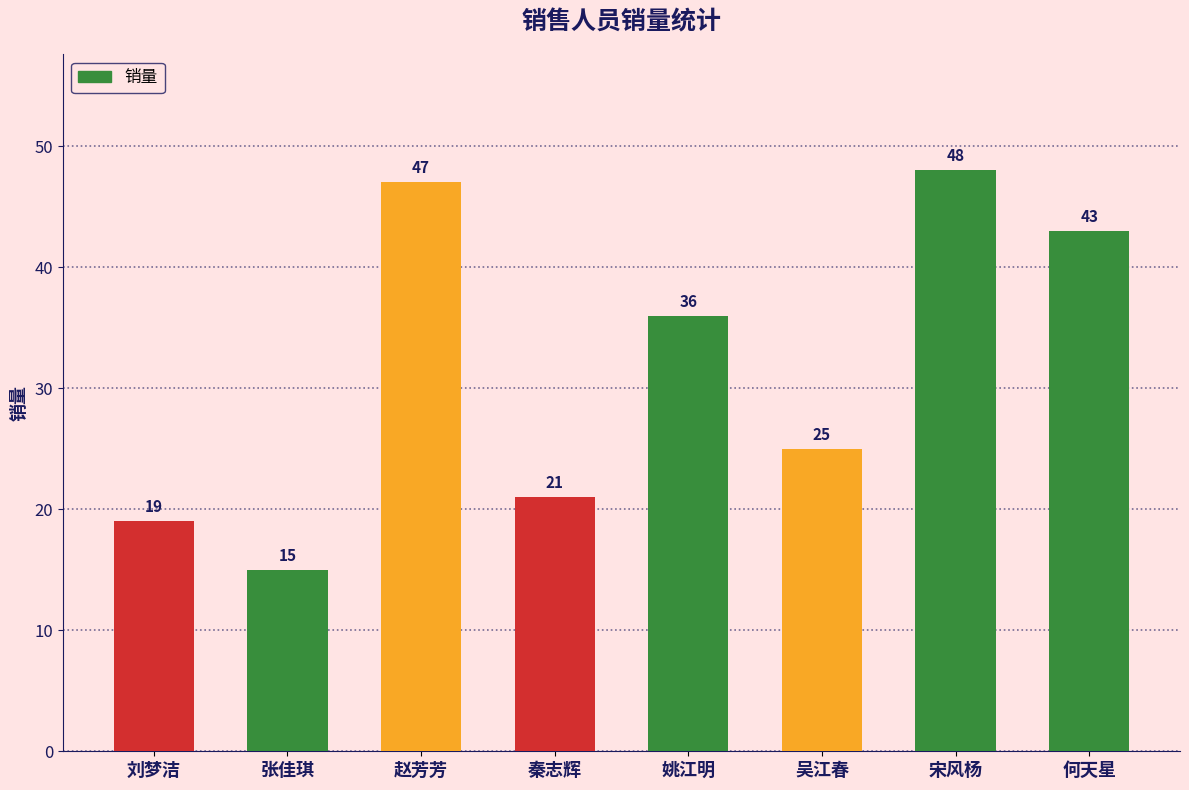

What position from the left is 吴江春?

6